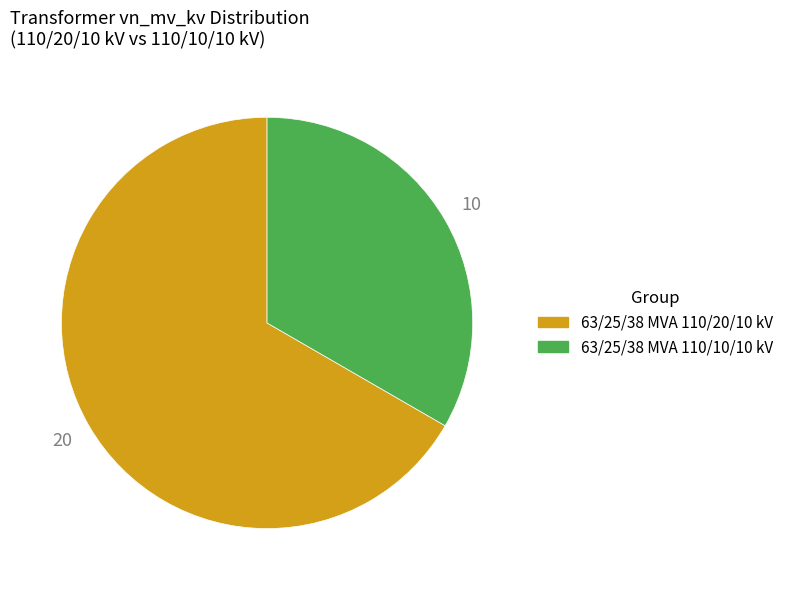

Do 63/25/38 MVA 110/20/10 kV and 63/25/38 MVA 110/10/10 kV together represent more than half of the pie?

Yes